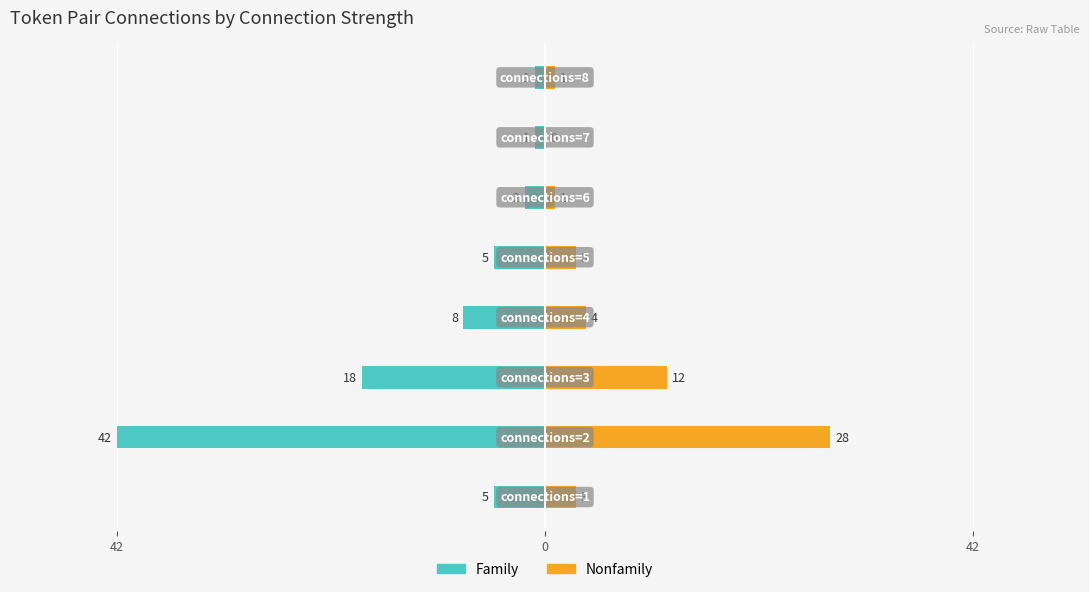

What is the spread (max minus min) of values at 6?

1